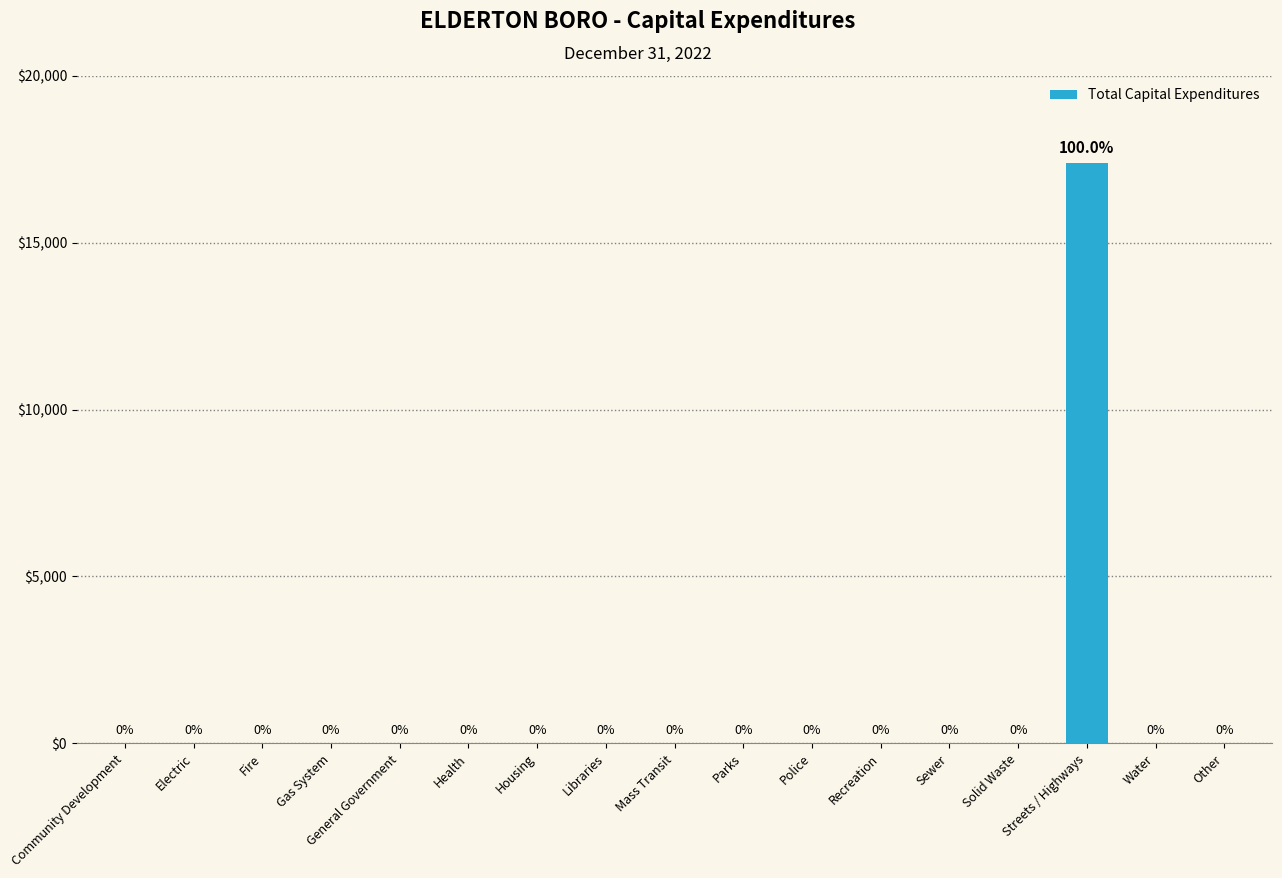

True or false: the data shows 0 at Electric.

True